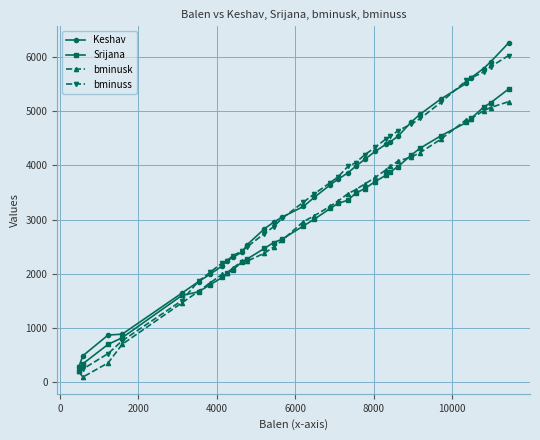

What is the maximum value shown in the chart?

6258